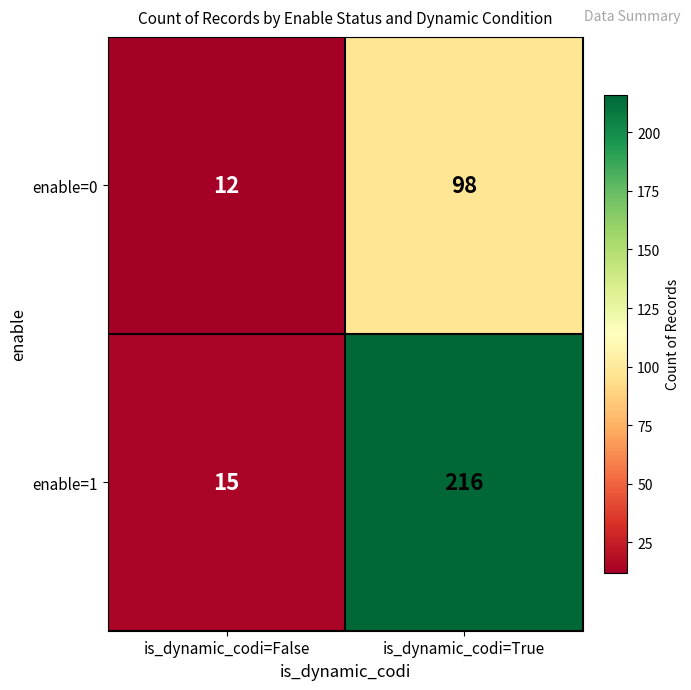

At which category is the sum across all series the highest?

is_dynamic_codi=True